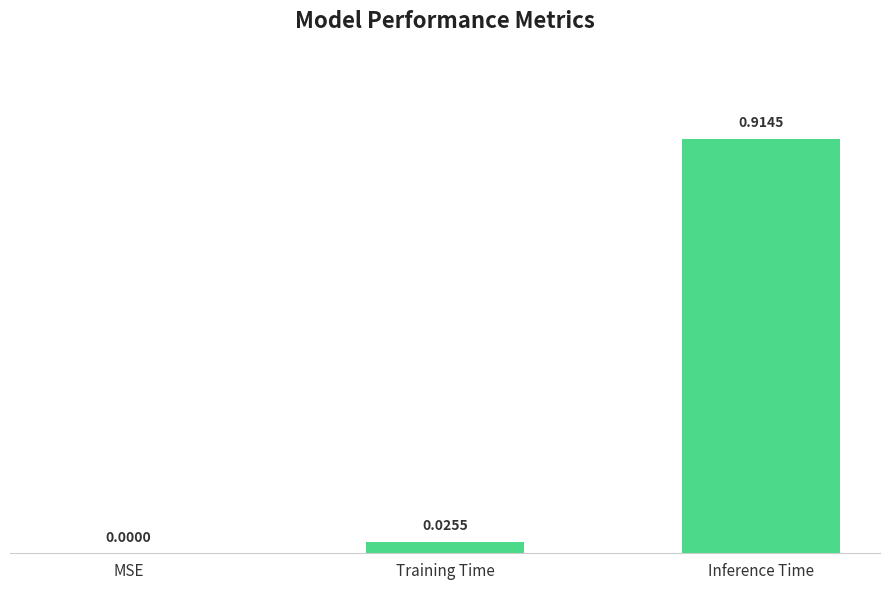

Between MSE and Training Time, which is larger?

Training Time